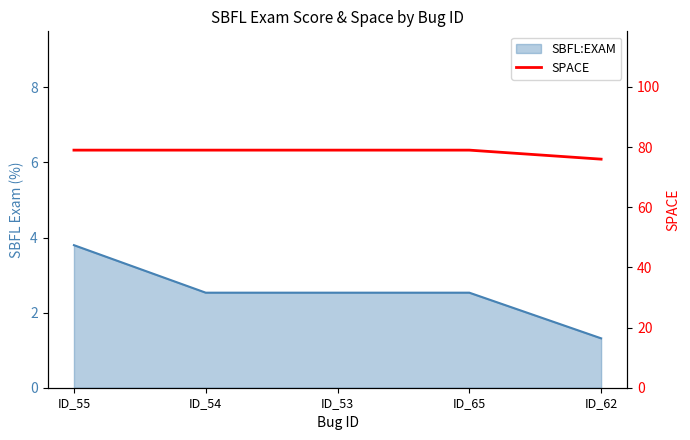

Reading left to right, extract all data points from this chart.

ID_55=79	ID_54=79	ID_53=79	ID_65=79	ID_62=76